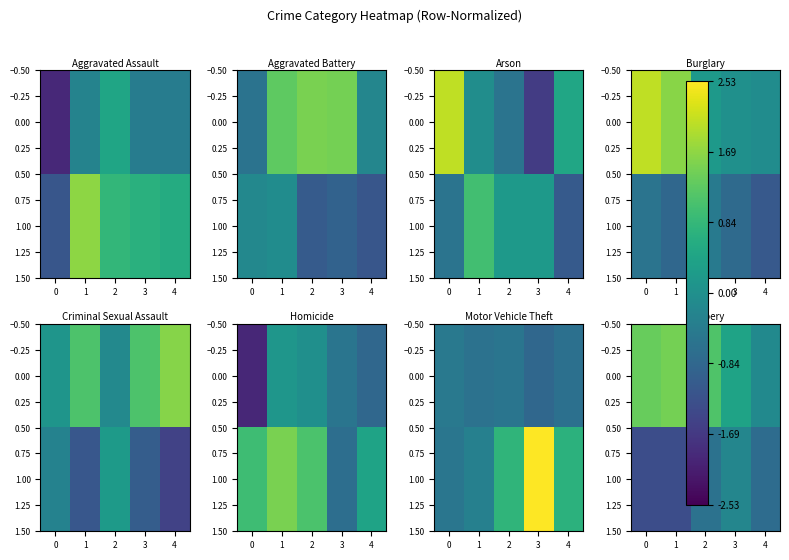

What is the difference between the maximum and minimum values in the 1.00 series?

1.1